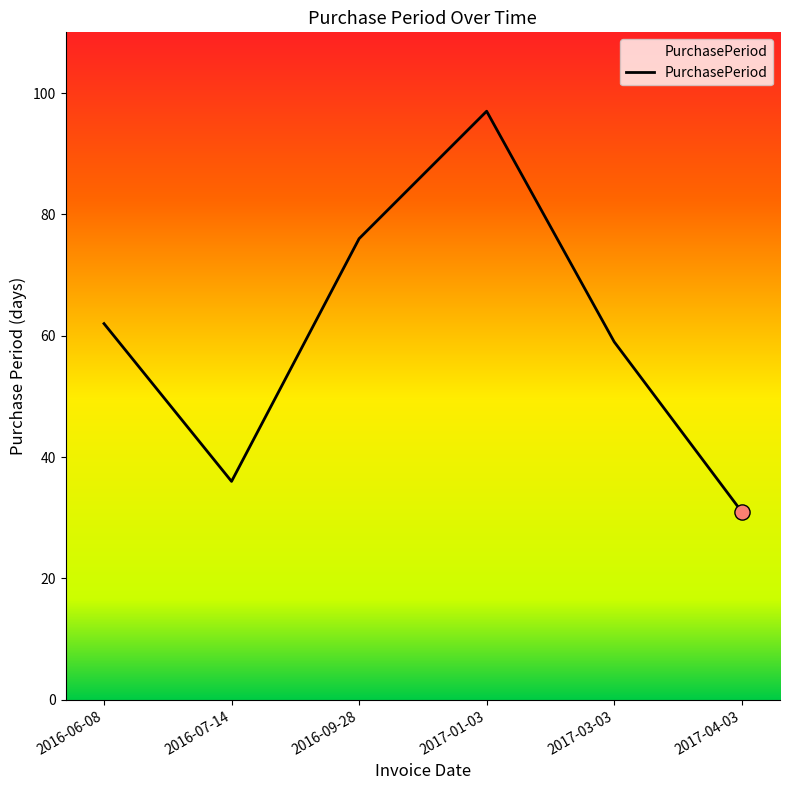

What is the change in value from 2016-06-08 to 2017-01-03?

+35